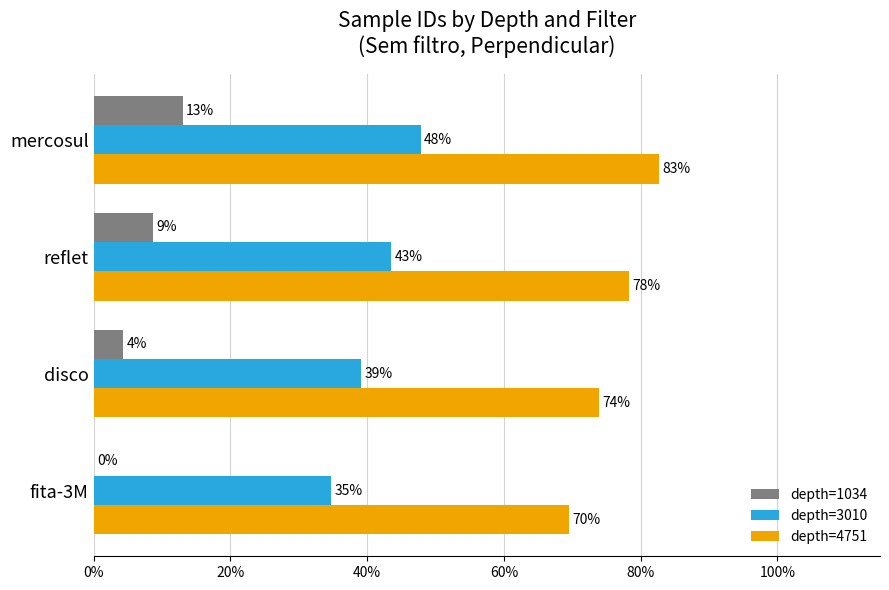

Which series has the widest spread of values?

depth=3010